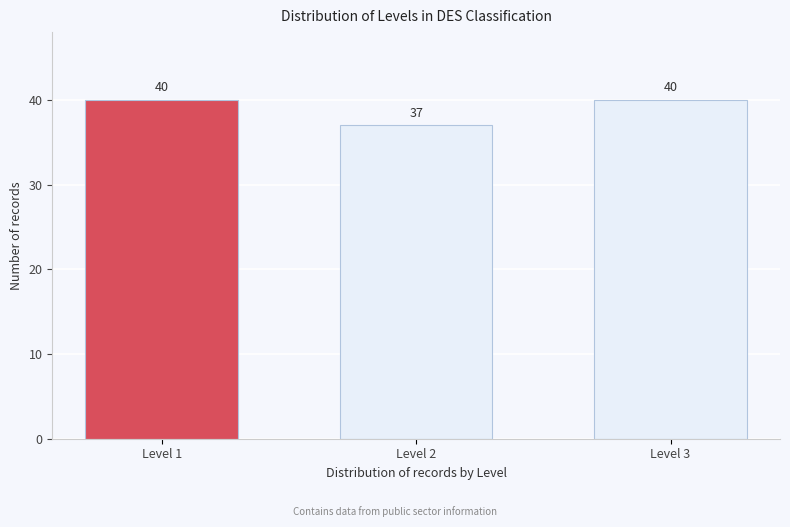

Reading left to right, extract all data points from this chart.

40	37	40